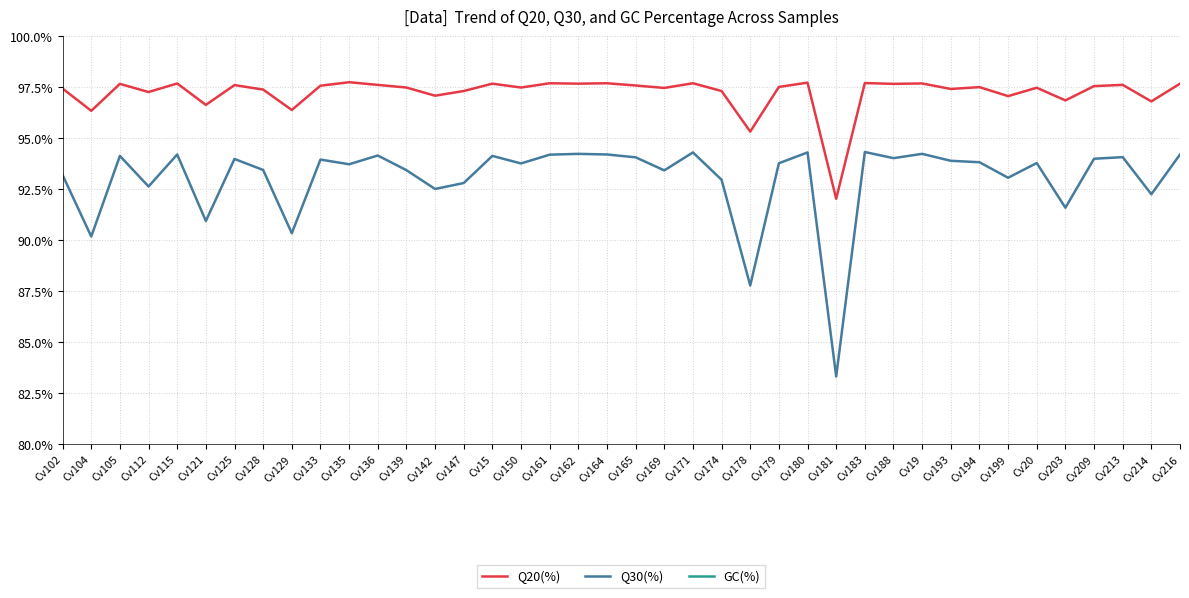

What is the label of the 20th point from the right?

Cv165